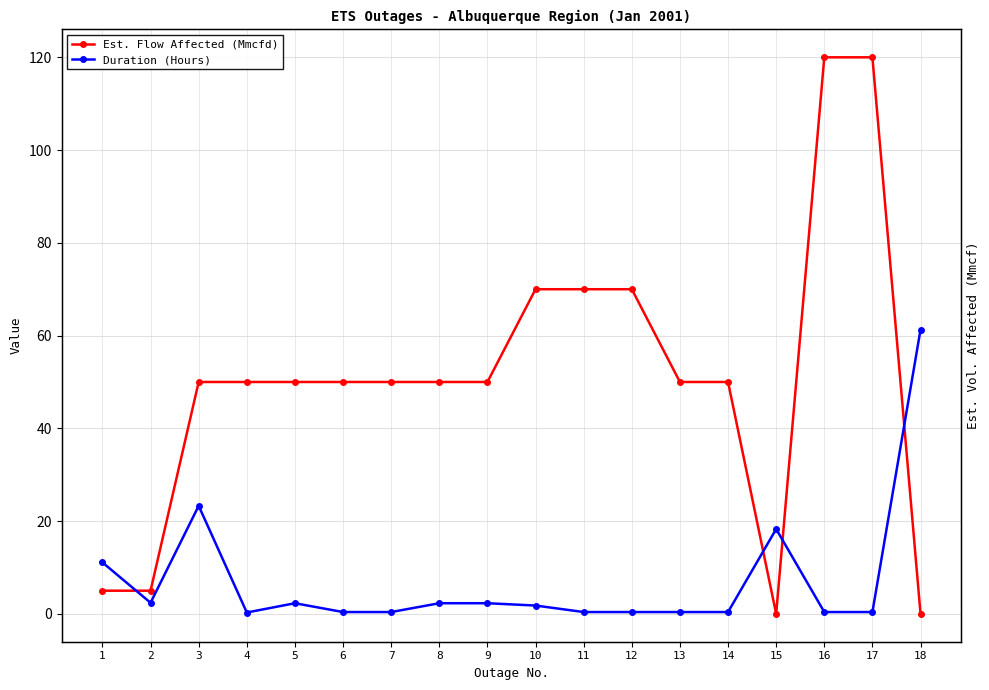

In Duration (Hours), how many points are higher than both neighbors (excluding endpoints)?

3